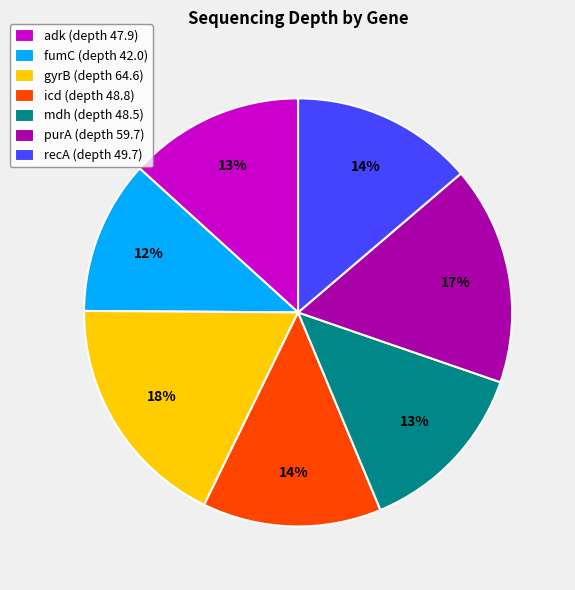

Which has a higher value, recA (depth 49.7) or fumC (depth 42.0)?

recA (depth 49.7)